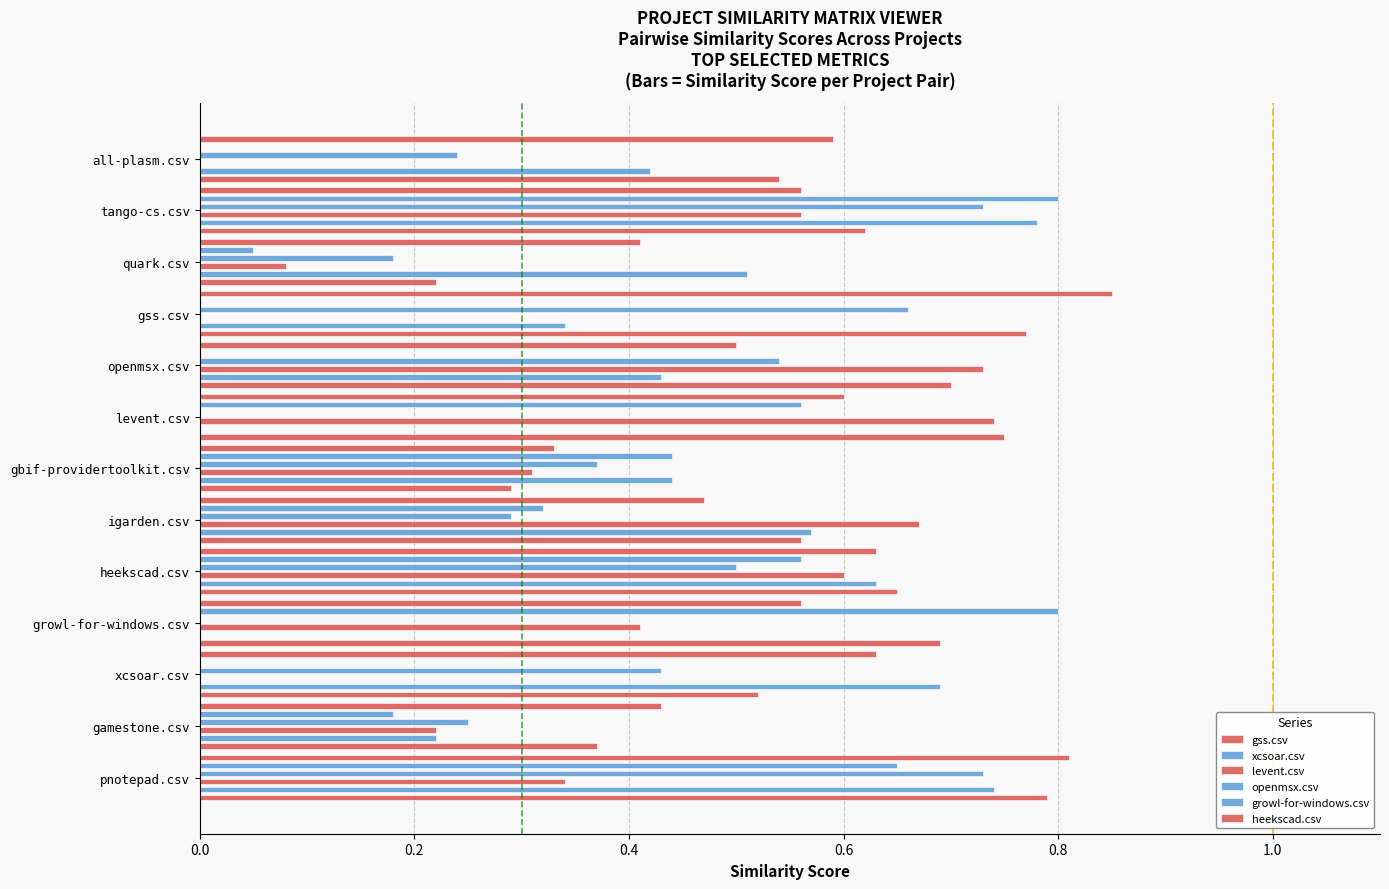

At how many categories does at least one series exceed 0?

13